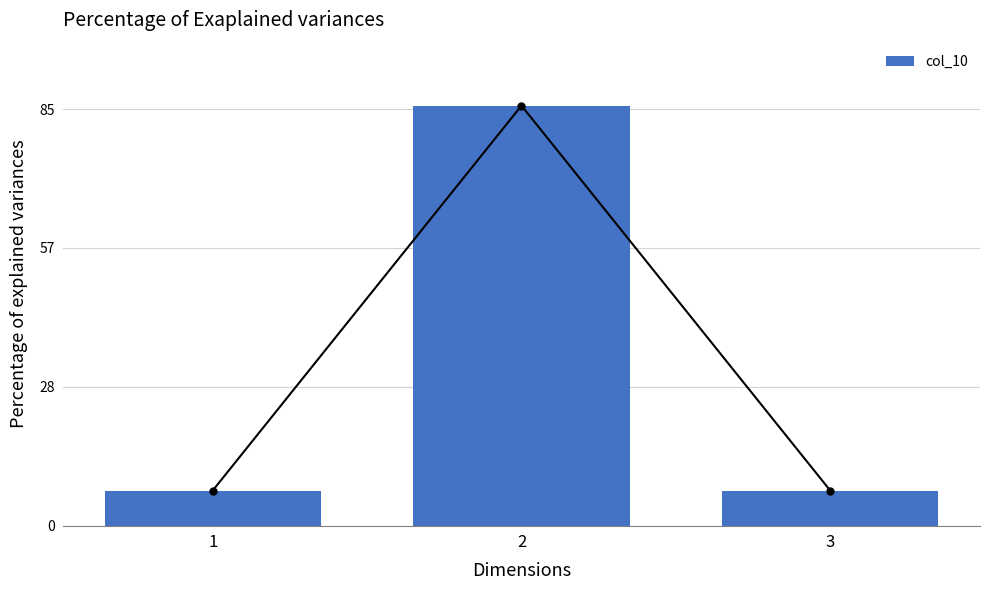

Where is the data nearest to the value 46?

1